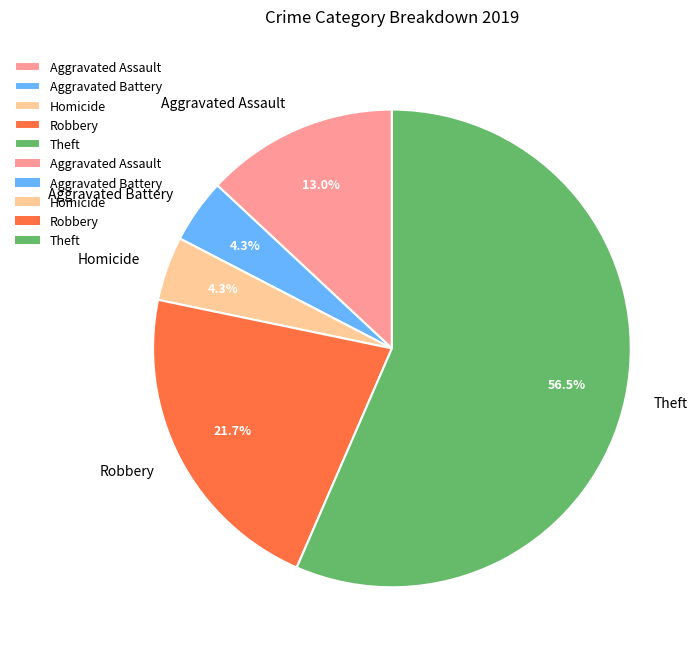

Which has a higher value, Theft or Homicide?

Theft